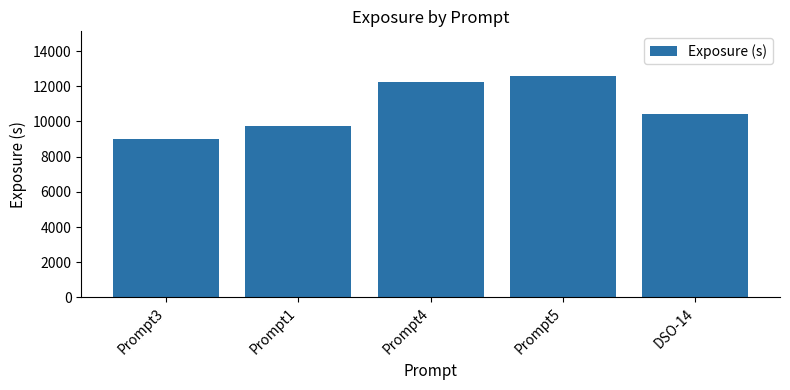

What is the label of the 3rd bar from the right?

Prompt4